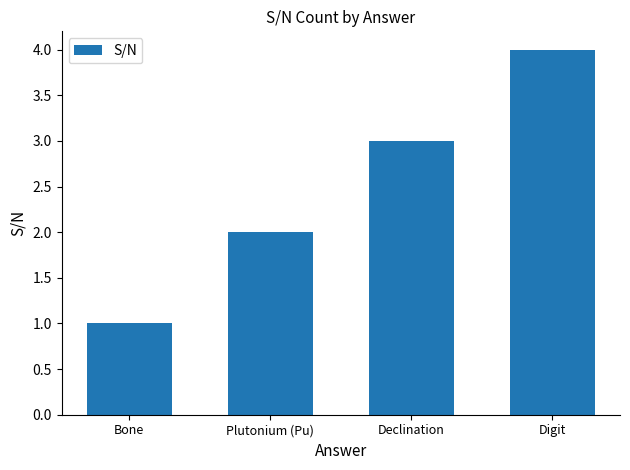

Does the chart contain any negative values?

No